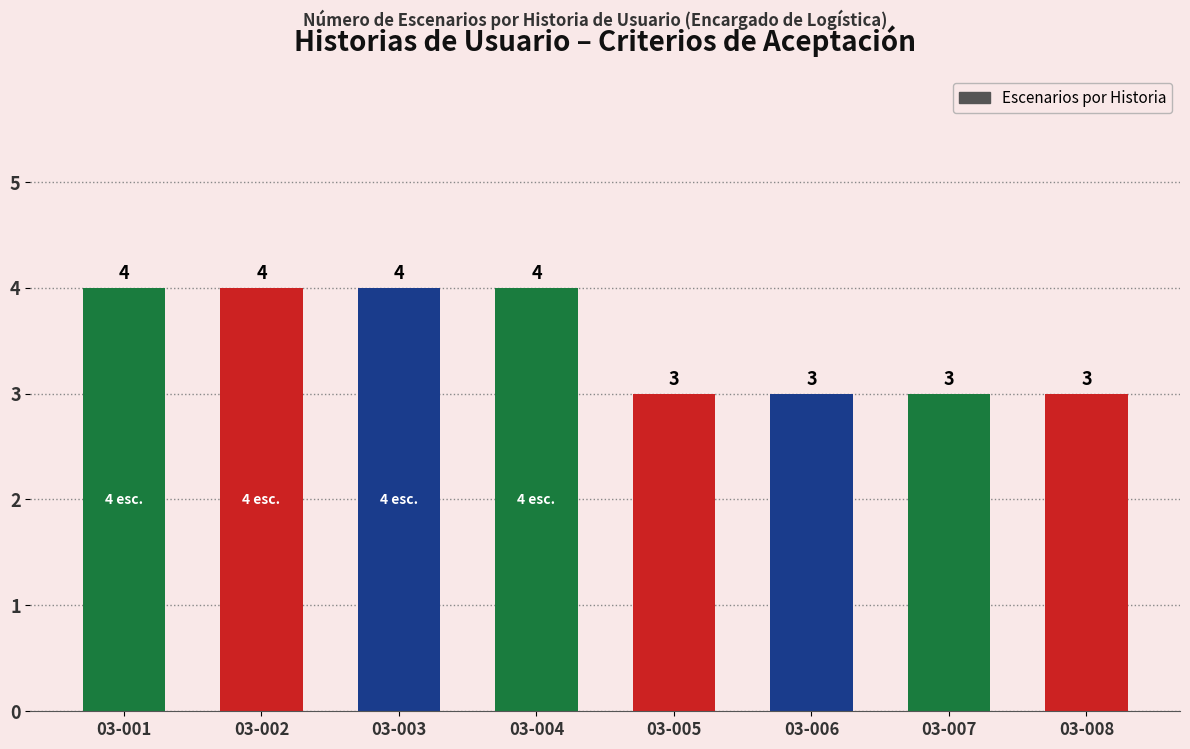

How many values are below 4?

4